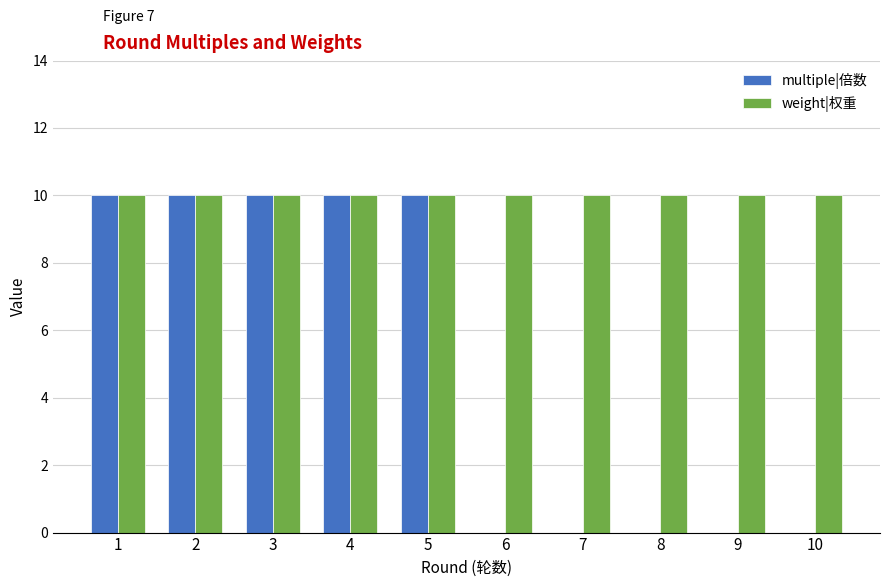

How many groups of bars are there?

10